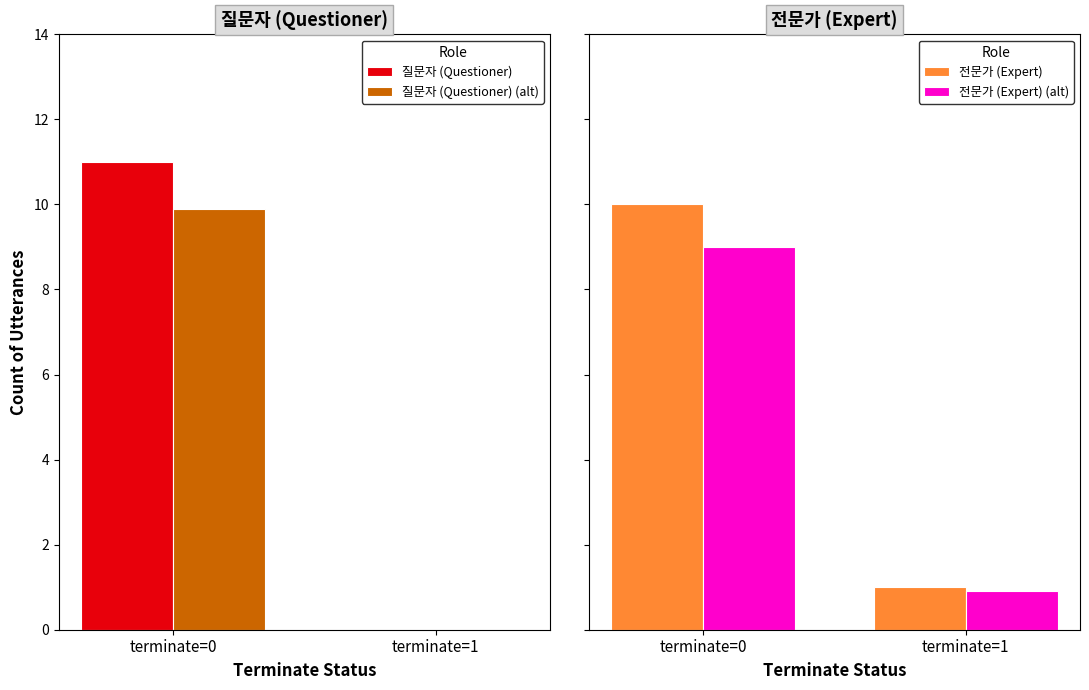

Which category has the highest value across all series?

terminate=0